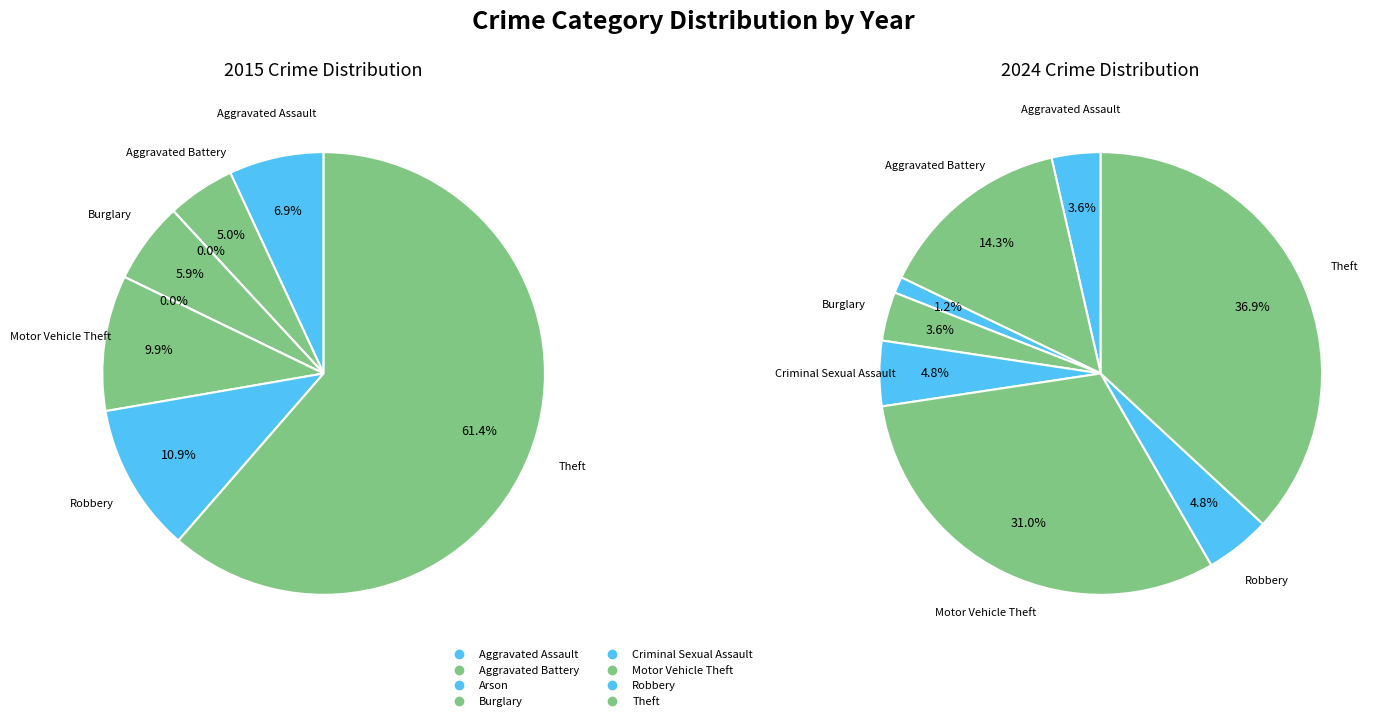

True or false: 6 accounts for 5% of the total.

False